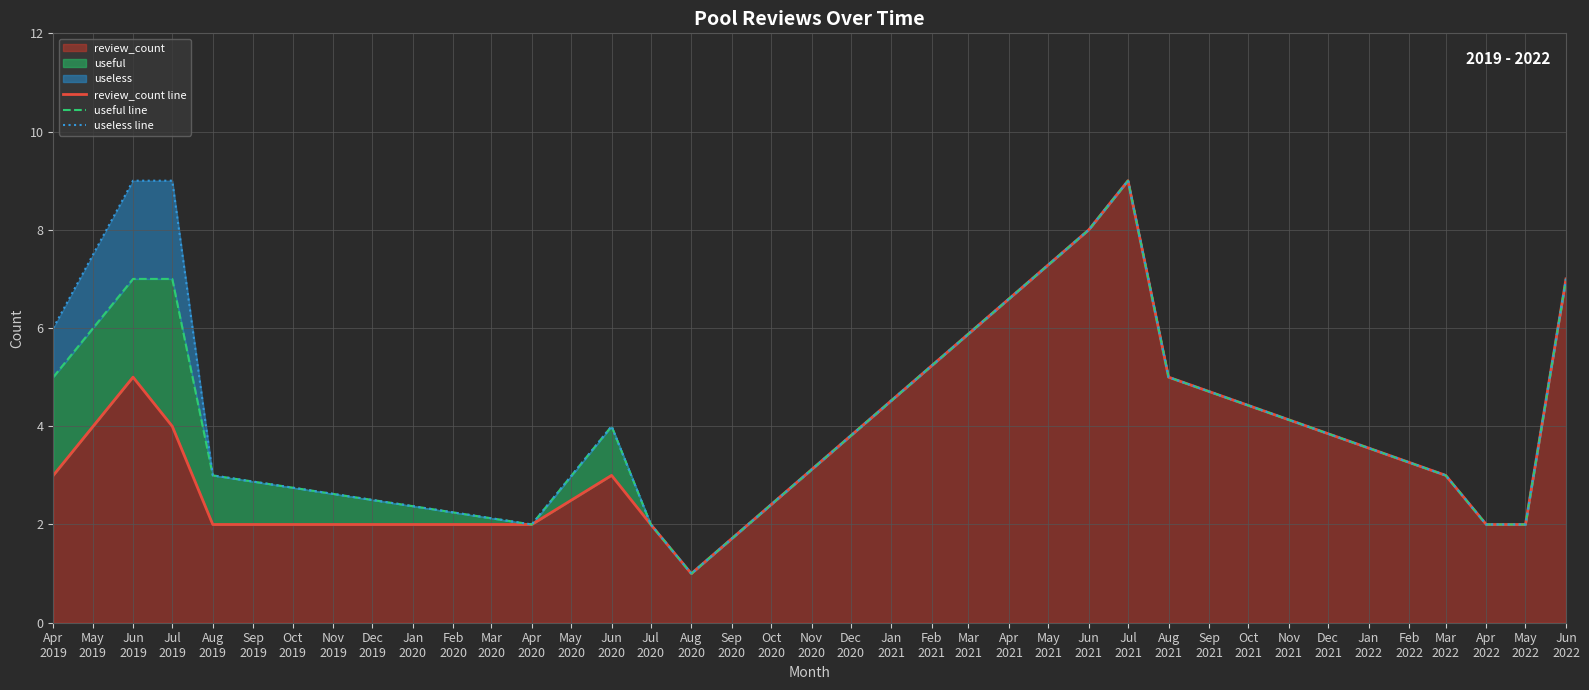

What is the smallest value displayed?

1